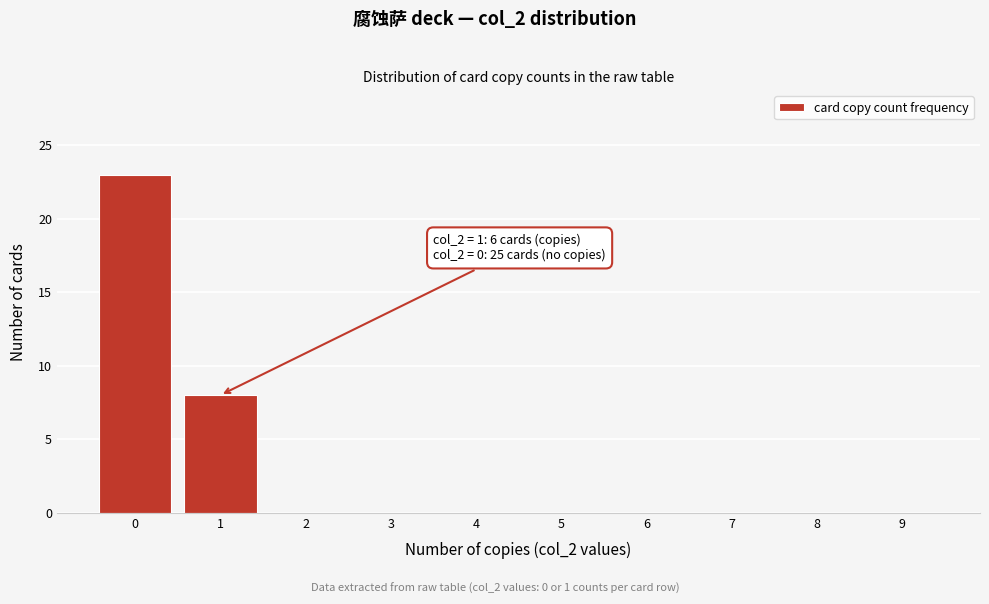

Reading left to right, list all the values displayed in this chart.

0=23	1=8	2=0	3=0	4=0	5=0	6=0	7=0	8=0	9=0